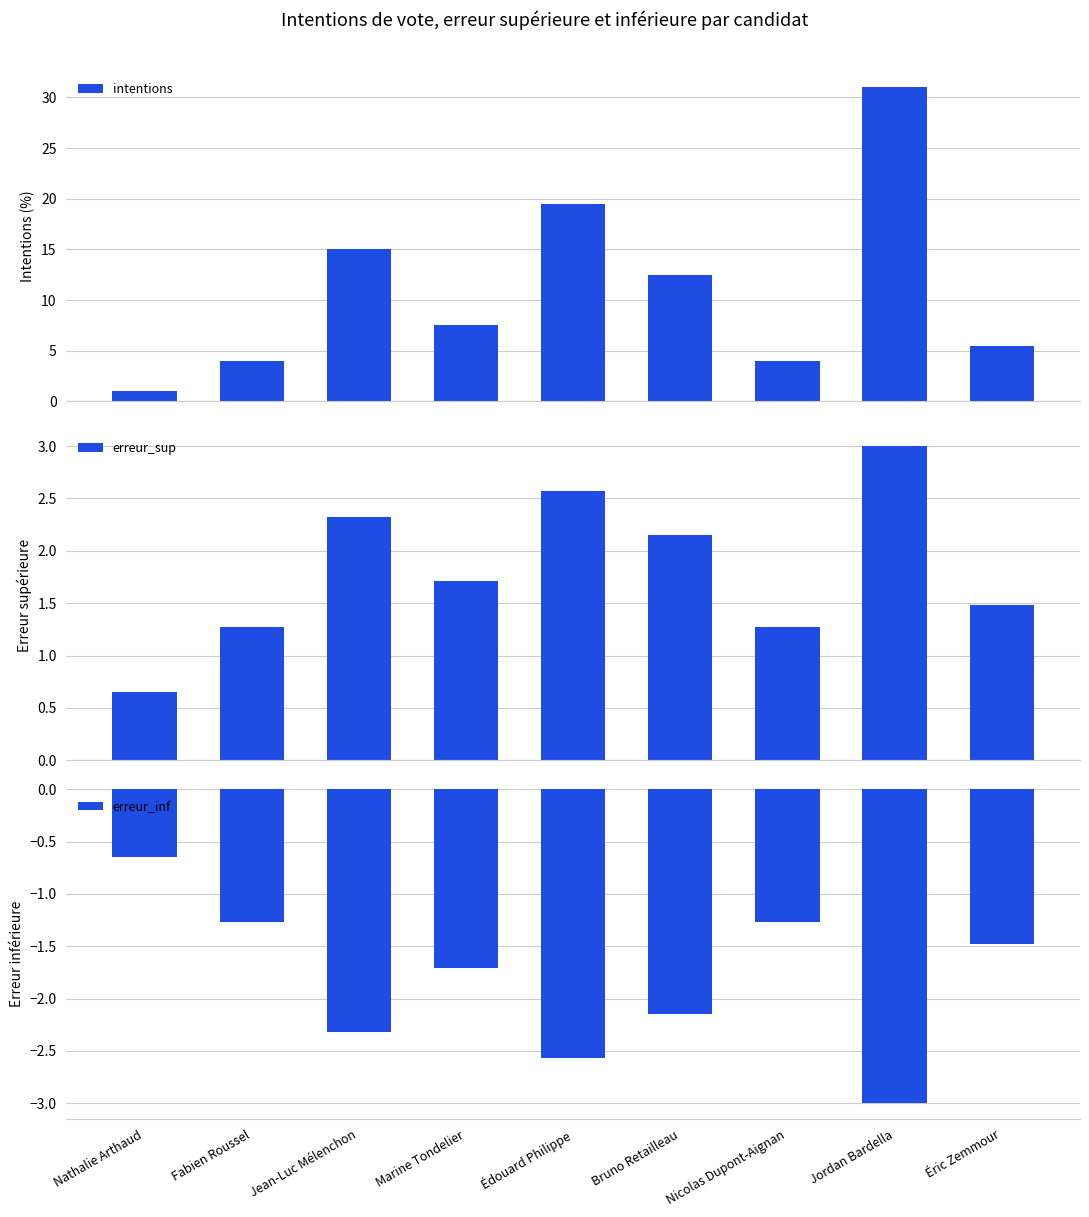

At which category is the sum across all series the highest?

Jordan Bardella